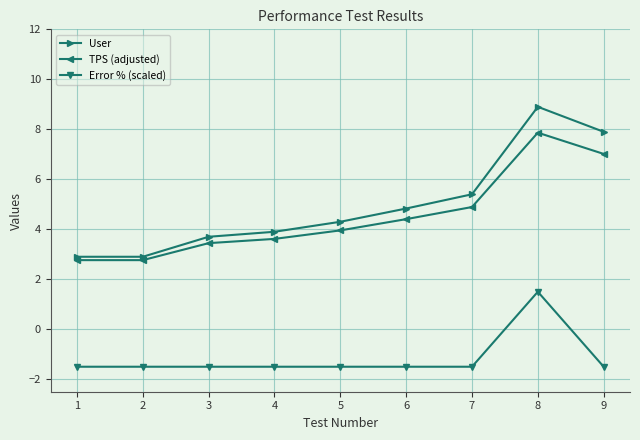

True or false: User and Error % (scaled) cross at least once.

False